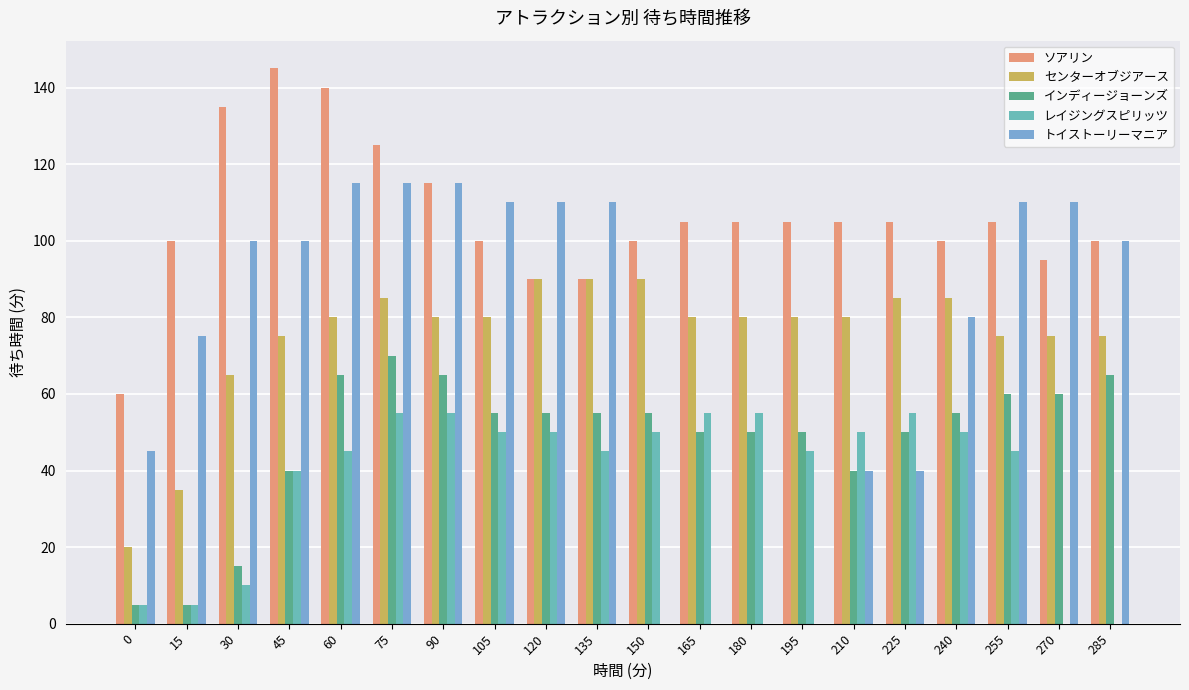

Reading right to left, list all the values displayed in this chart.

ソアリン: 100	95	105	100	105	105	105	105	105	100	90	90	100	115	125	140	145	135	100	60
センターオブジアース: 75	75	75	85	85	80	80	80	80	90	90	90	80	80	85	80	75	65	35	20
インディージョーンズ: 65	60	60	55	50	40	50	50	50	55	55	55	55	65	70	65	40	15	5	5
レイジングスピリッツ: 0	0	45	50	55	50	45	55	55	50	45	50	50	55	55	45	40	10	5	5
トイストーリーマニア: 100	110	110	80	40	40	0	0	0	0	110	110	110	115	115	115	100	100	75	45